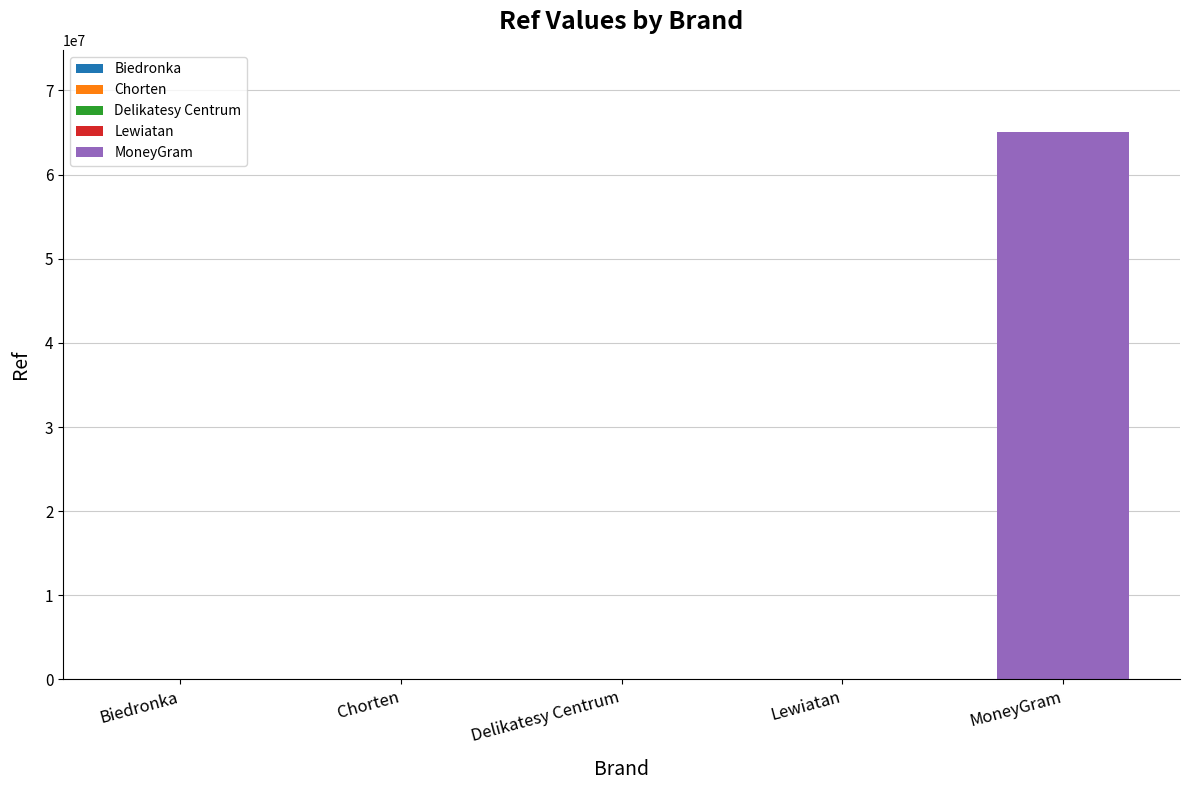

Reading left to right, what are all the values shown in this chart?

Biedronka=2625	Chorten=1102	Delikatesy Centrum=100940	Lewiatan=4131	MoneyGram=65056662